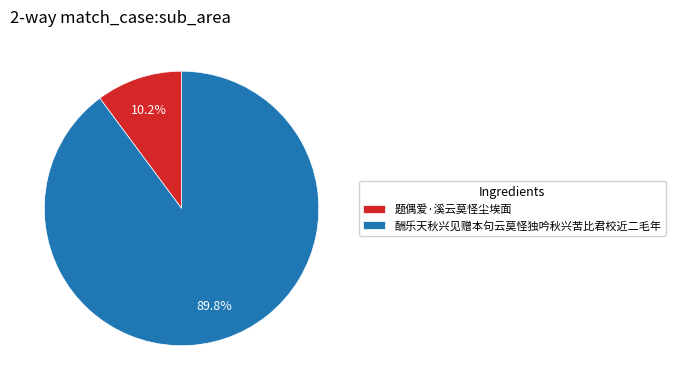

To the nearest percent, what portion does 题偶爱·溪云莫怪尘埃面 represent?

10%